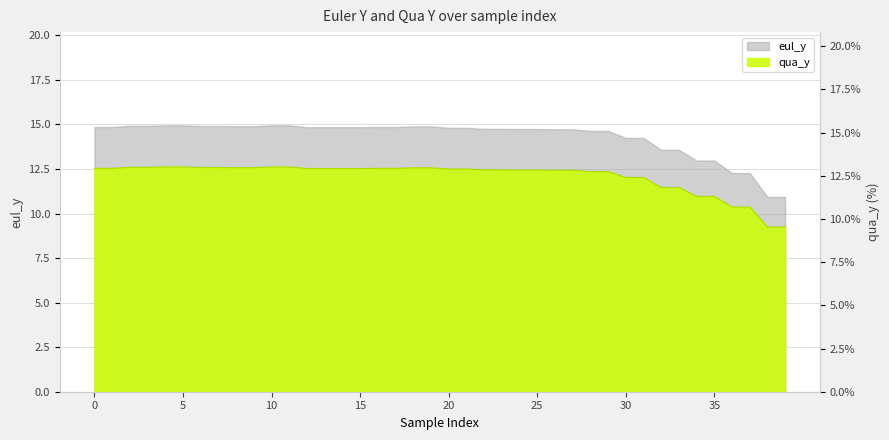

True or false: the data shows 3.9 at 34.

False